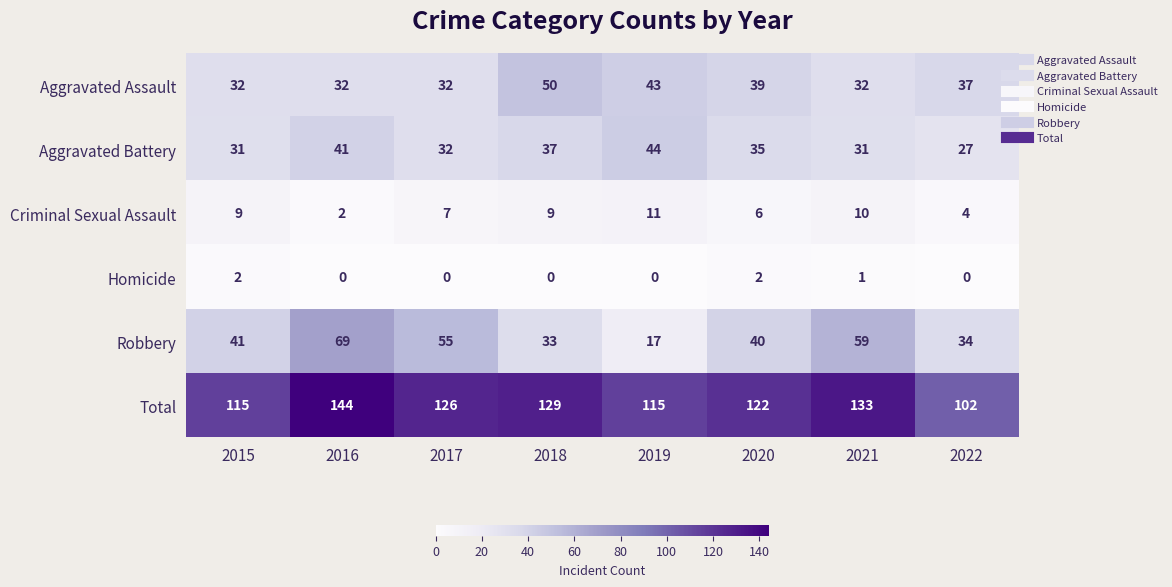

At which label is Robbery closest to 43?

2015